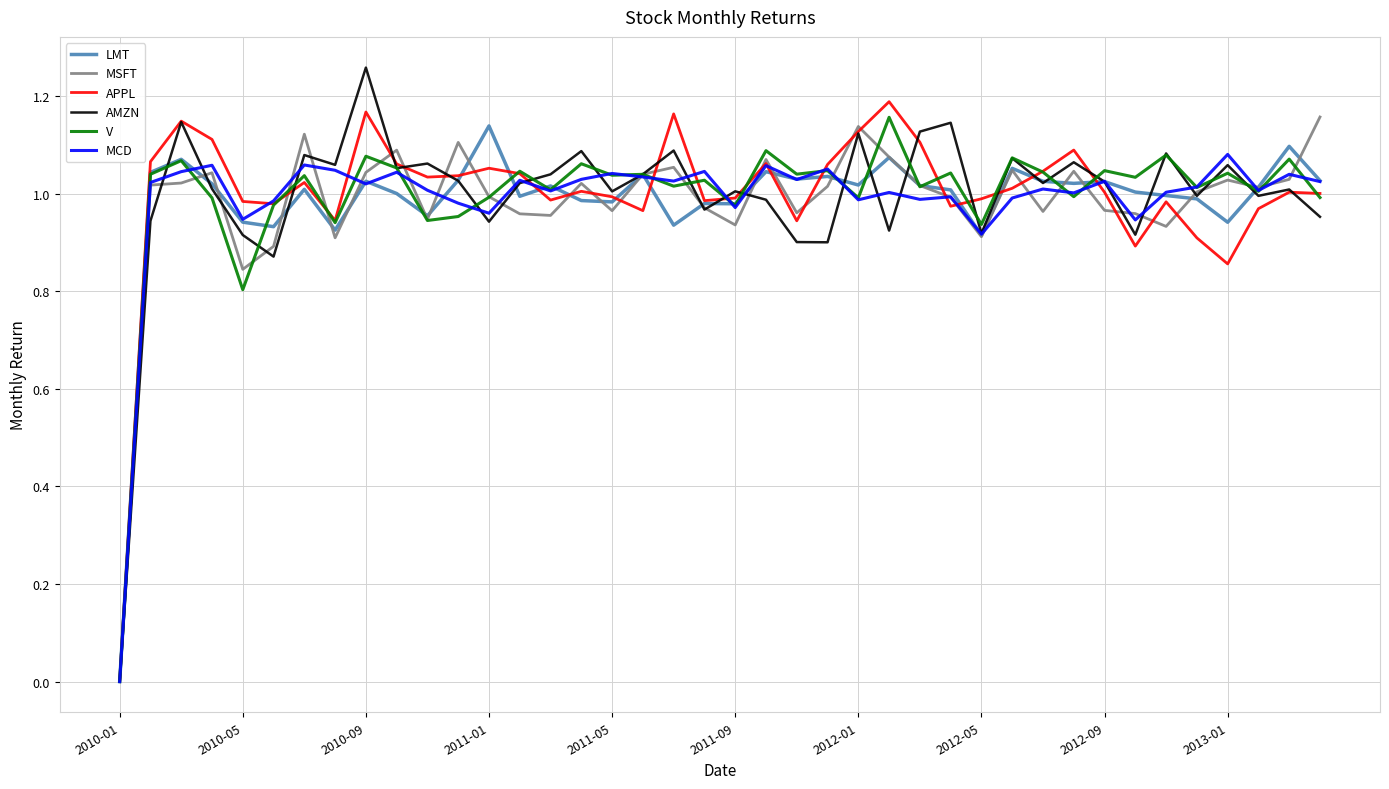

Which series has the widest spread of values?

AMZN